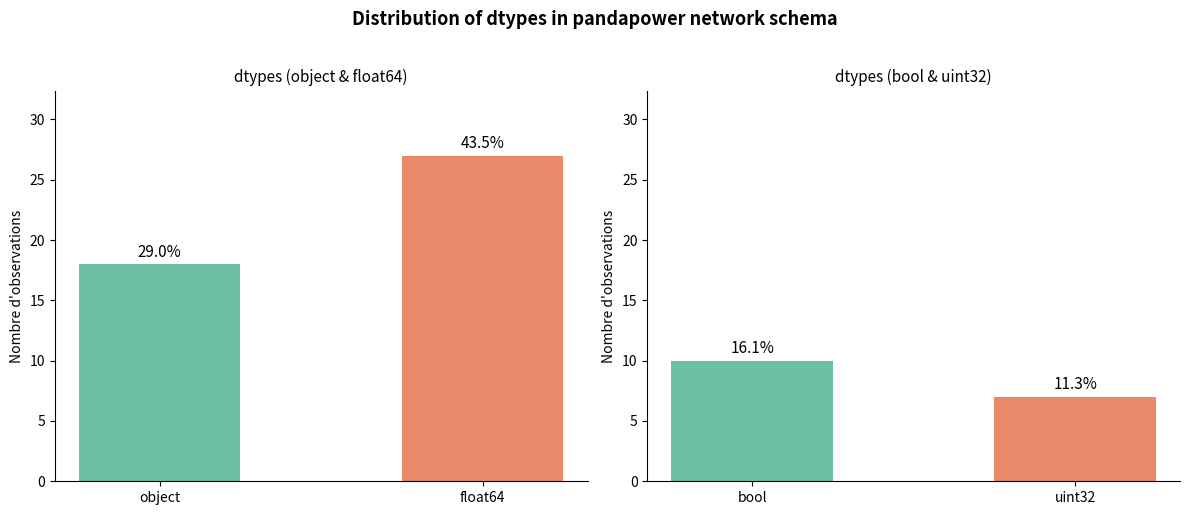

Approximately how many times larger is the value at bool compared to uint32?

1.4